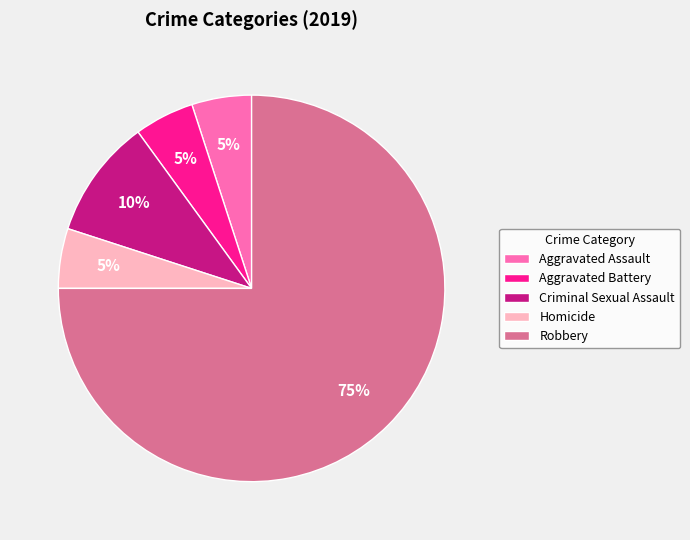

What is the ratio of the value at Robbery to the value at Aggravated Battery?

15.0